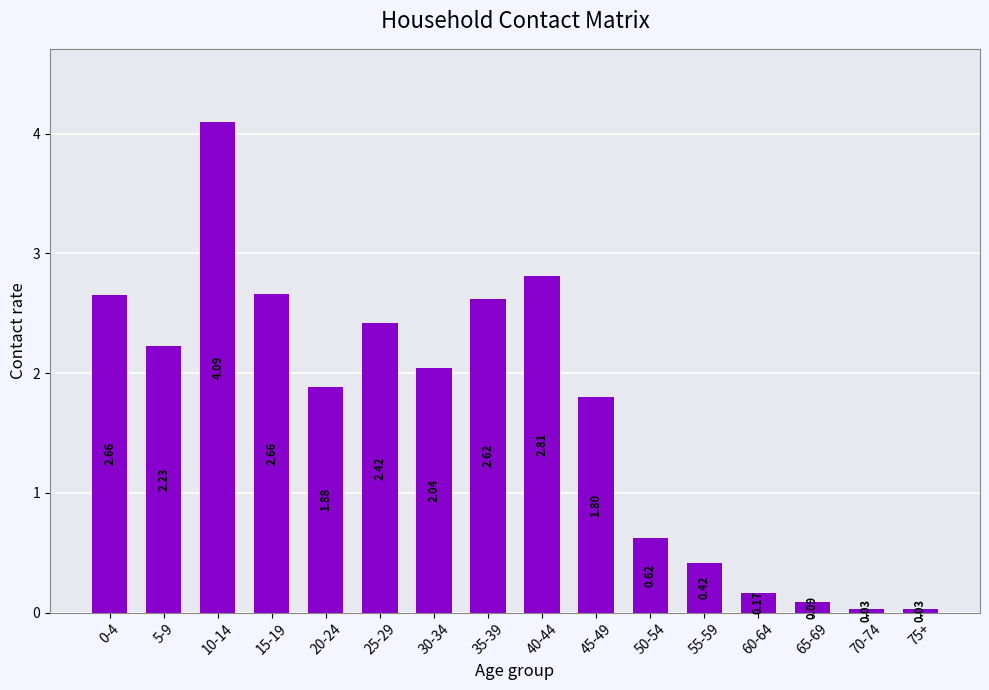

What is the change in value from 20-24 to 40-44?

+0.9